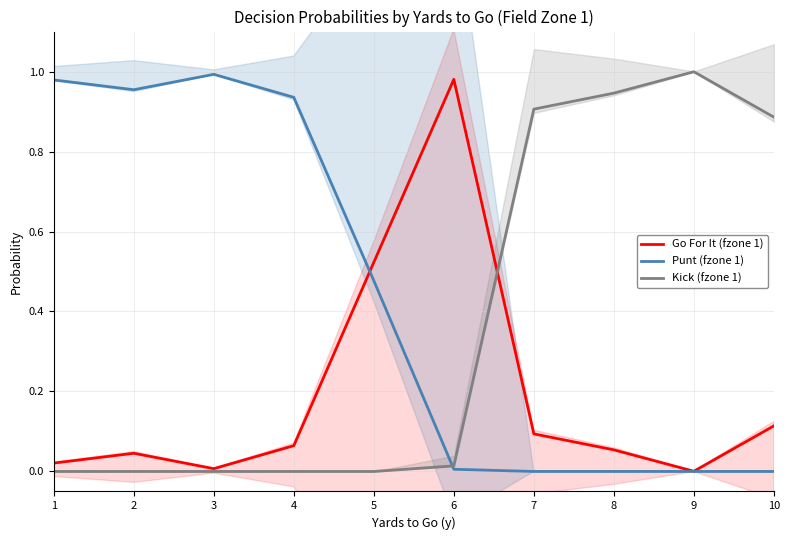

How many values in Punt (fzone 1) are above zero?

6